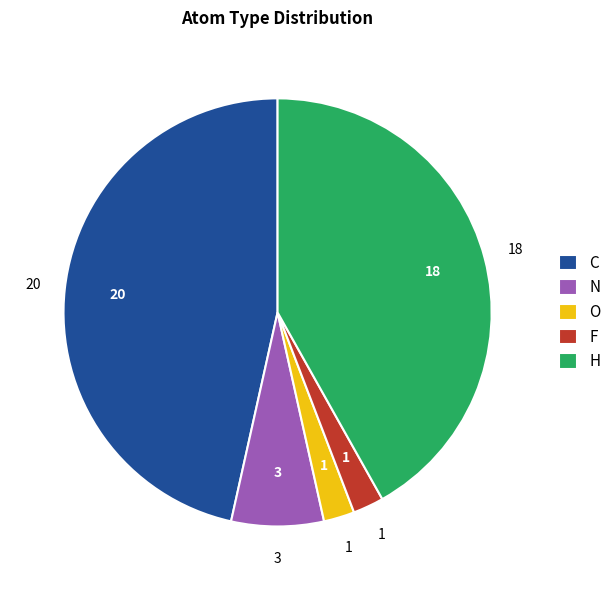

How many slices are in this pie chart?

5